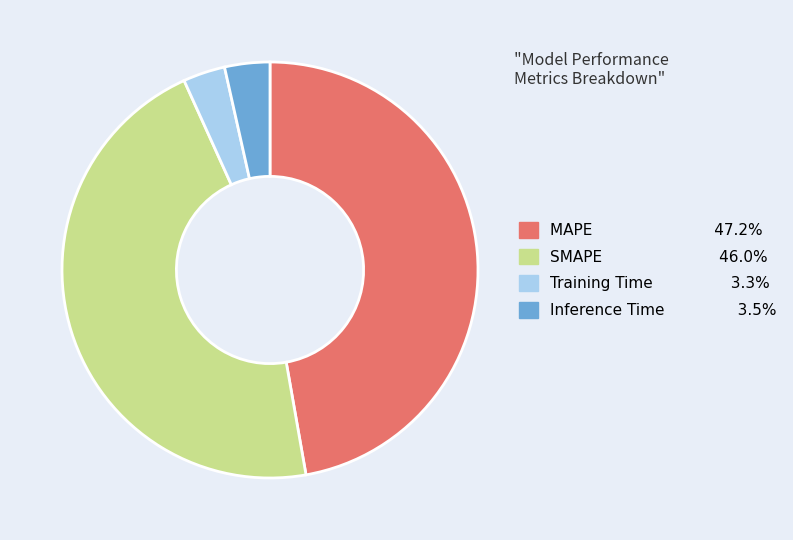

Does Inference Time account for over 50% of the chart?

No